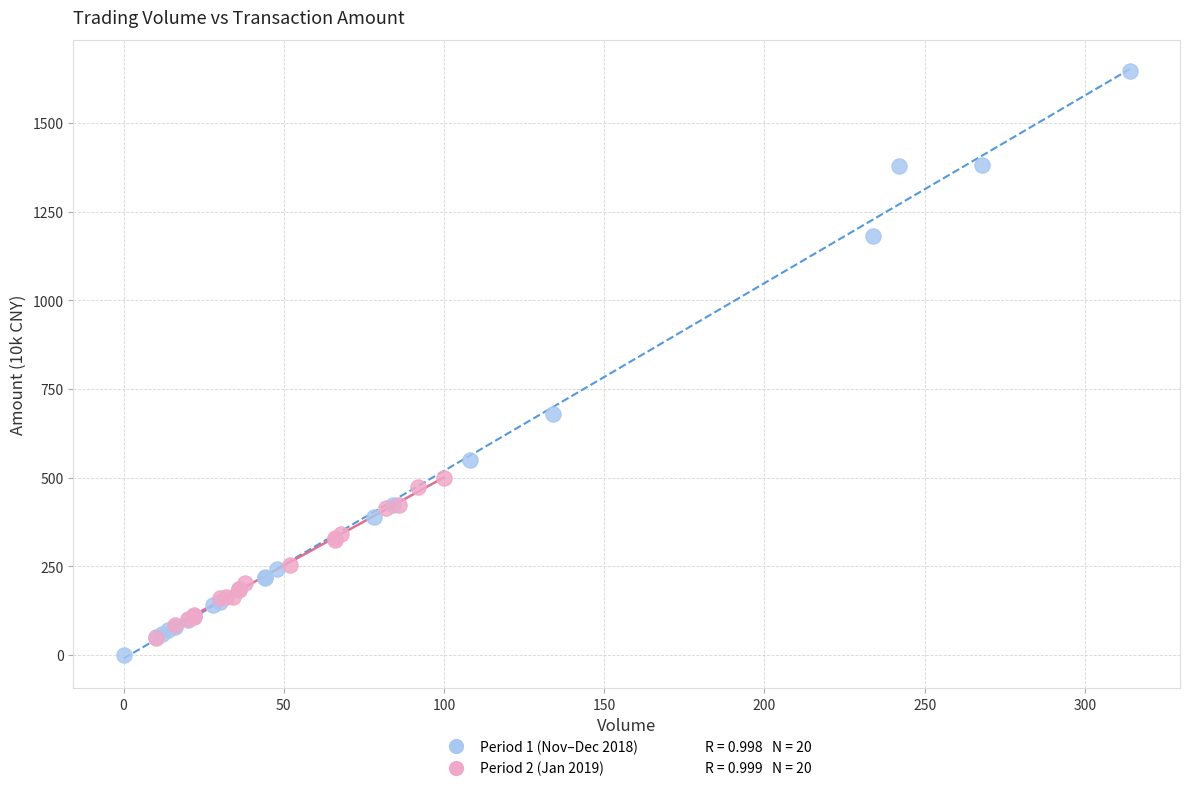

Which series reaches the maximum Y coordinate?

Period 1 (Nov–Dec 2018)